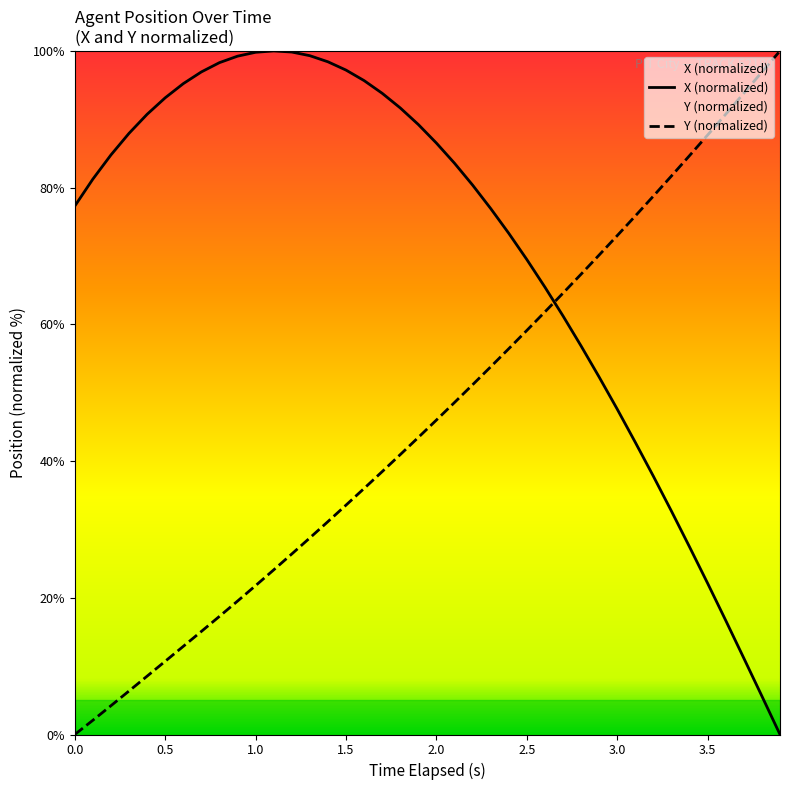

What is the greatest value displayed?

100.0